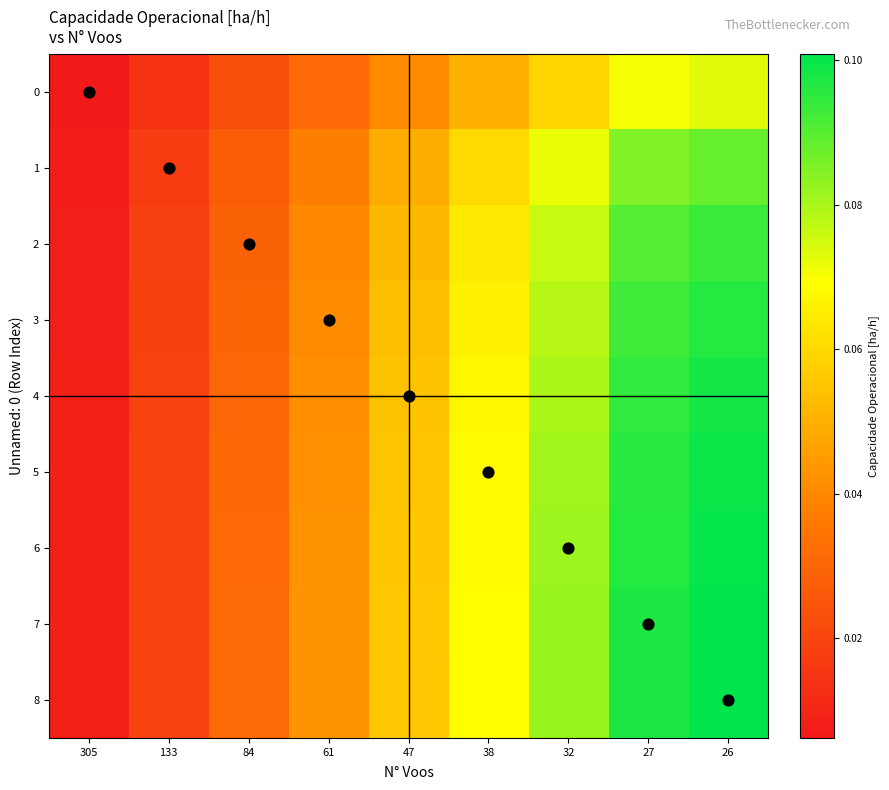

Which series changed the most between 47 and 38?

8